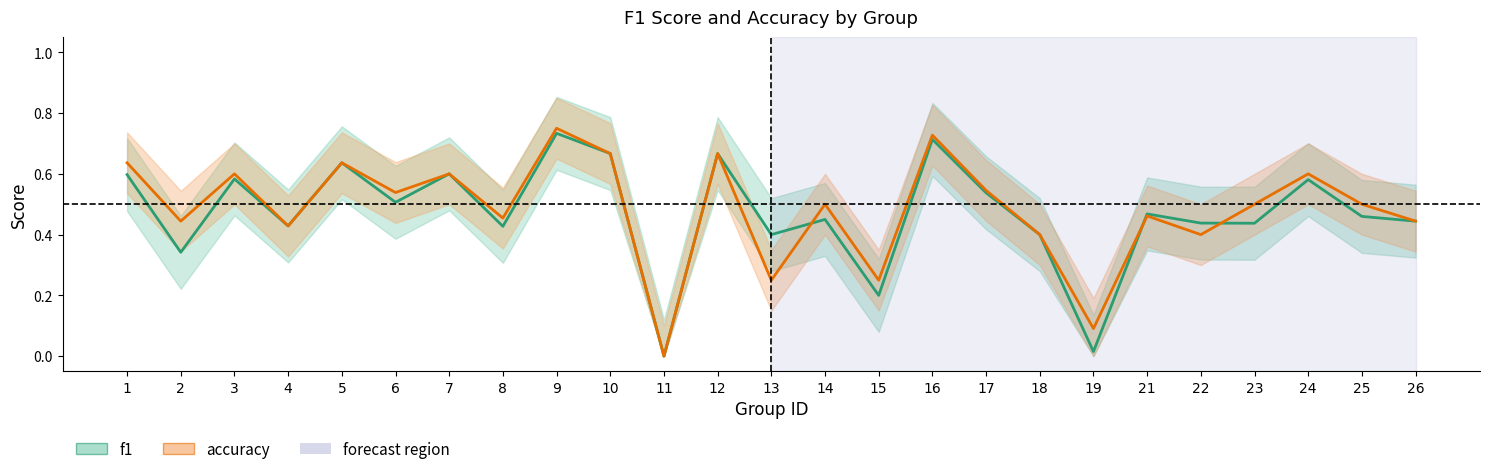

True or false: f1 and accuracy intersect in this chart.

True